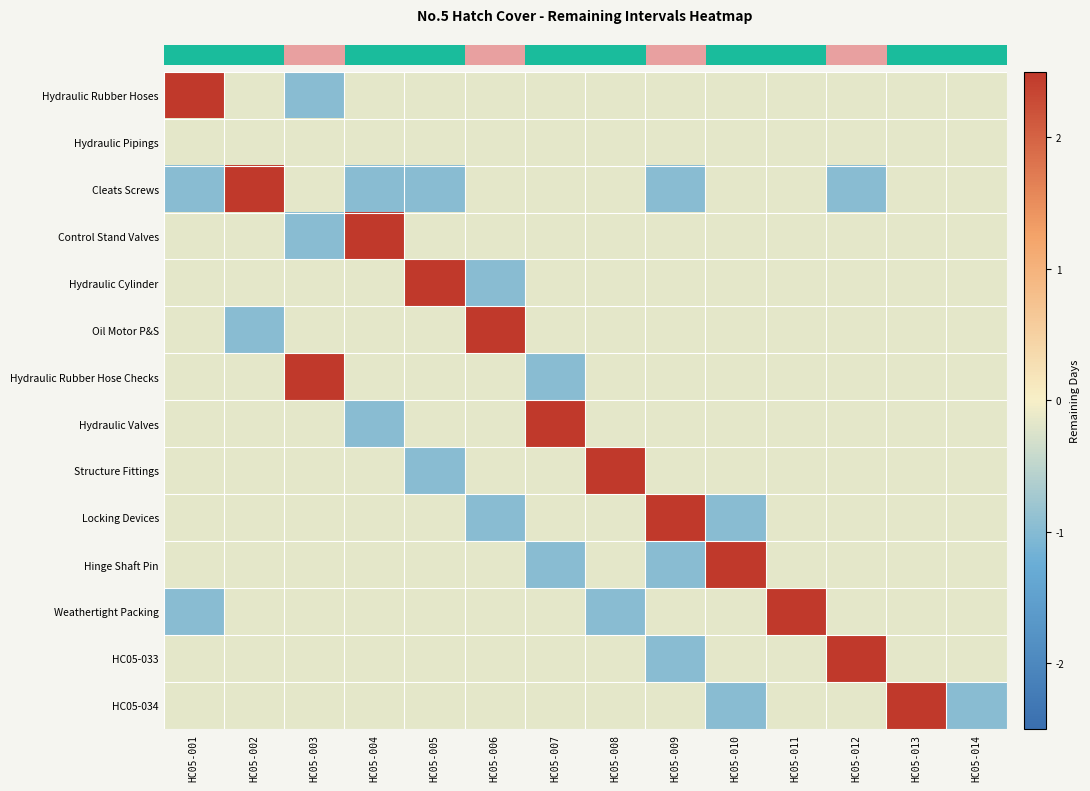

What is the total value across all series at HC05-009?

-0.9